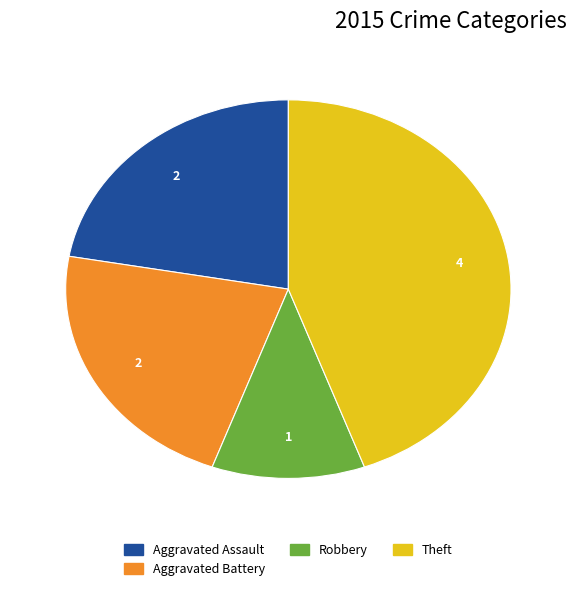

Is there any slice that represents more than half of the pie?

No